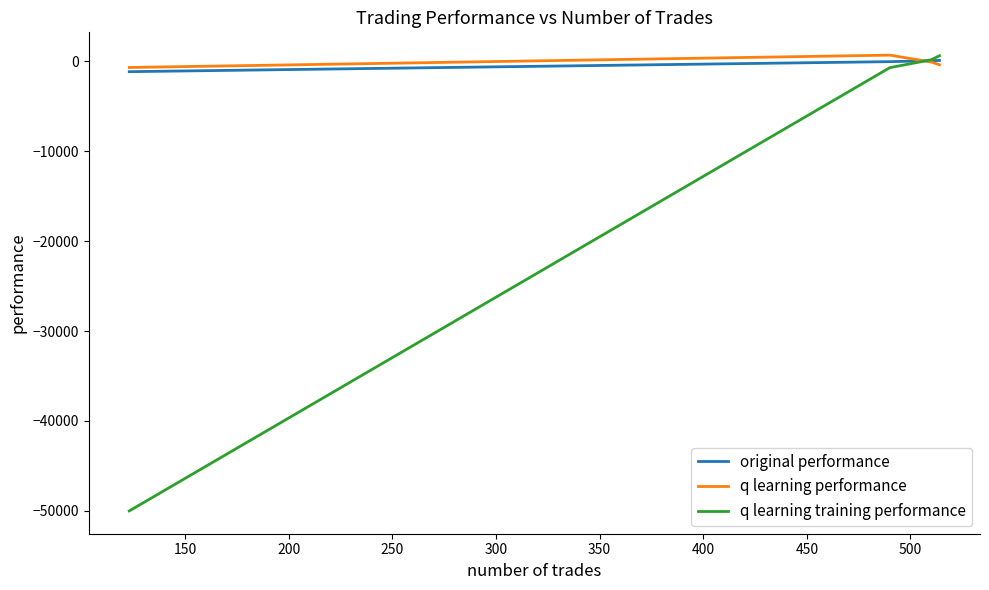

What is the lowest value of the q learning training performance series?

-50000.0